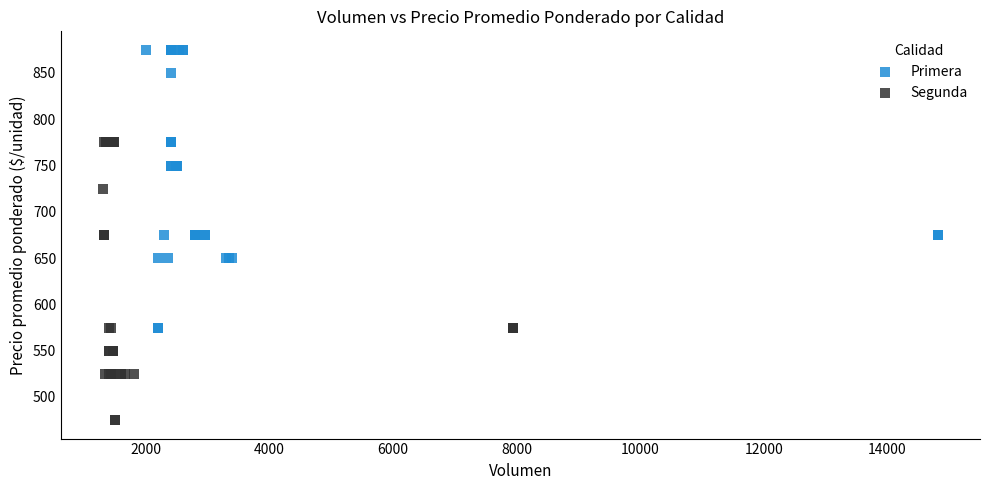

Which series contains the lowest Y value?

Segunda